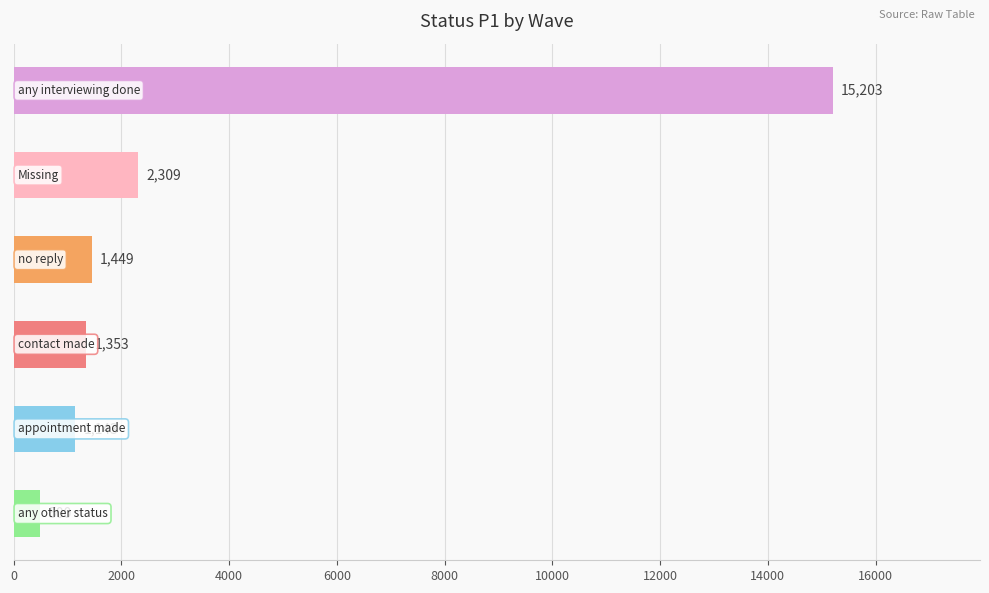

The any other status series shows 95 at any interviewing done. True or false?

False